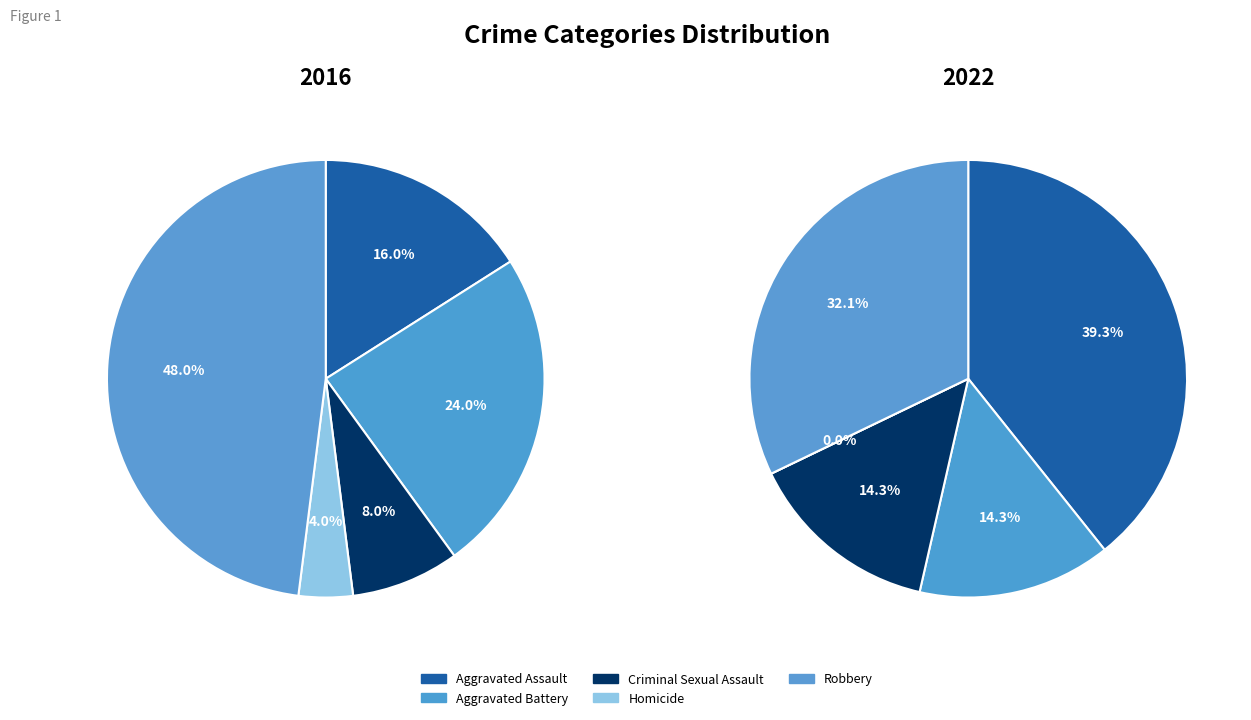

To the nearest percent, what is the average slice percentage?

20%